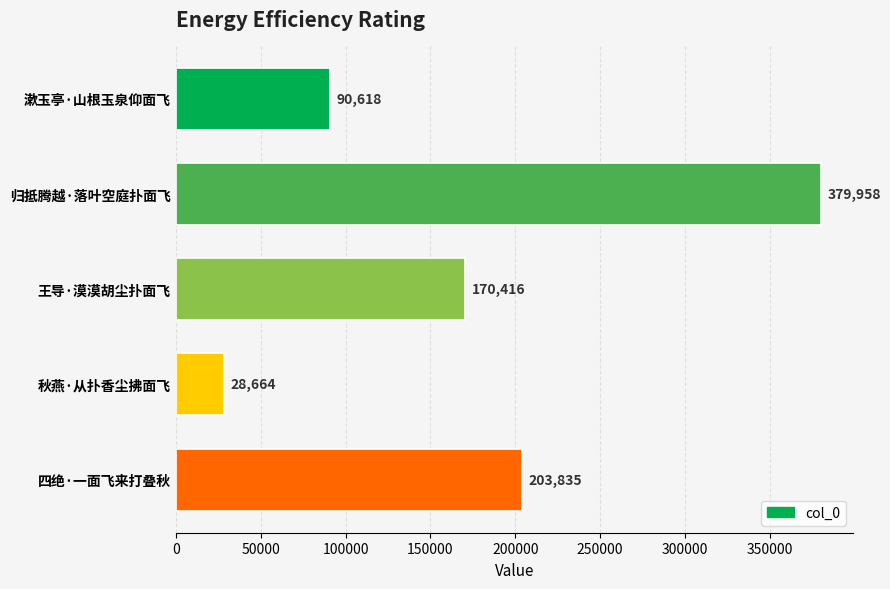

What is the greatest value displayed?

379958